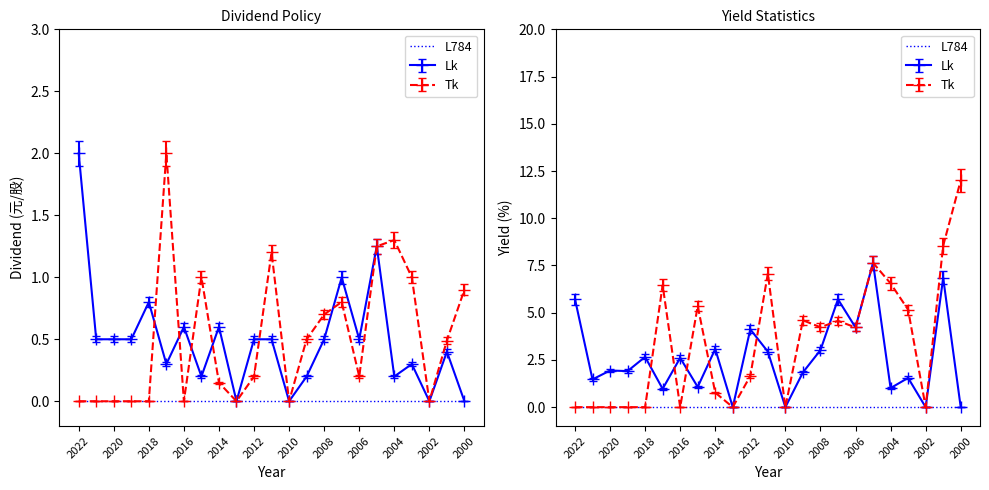

At which category is the sum across all series the highest?

2005